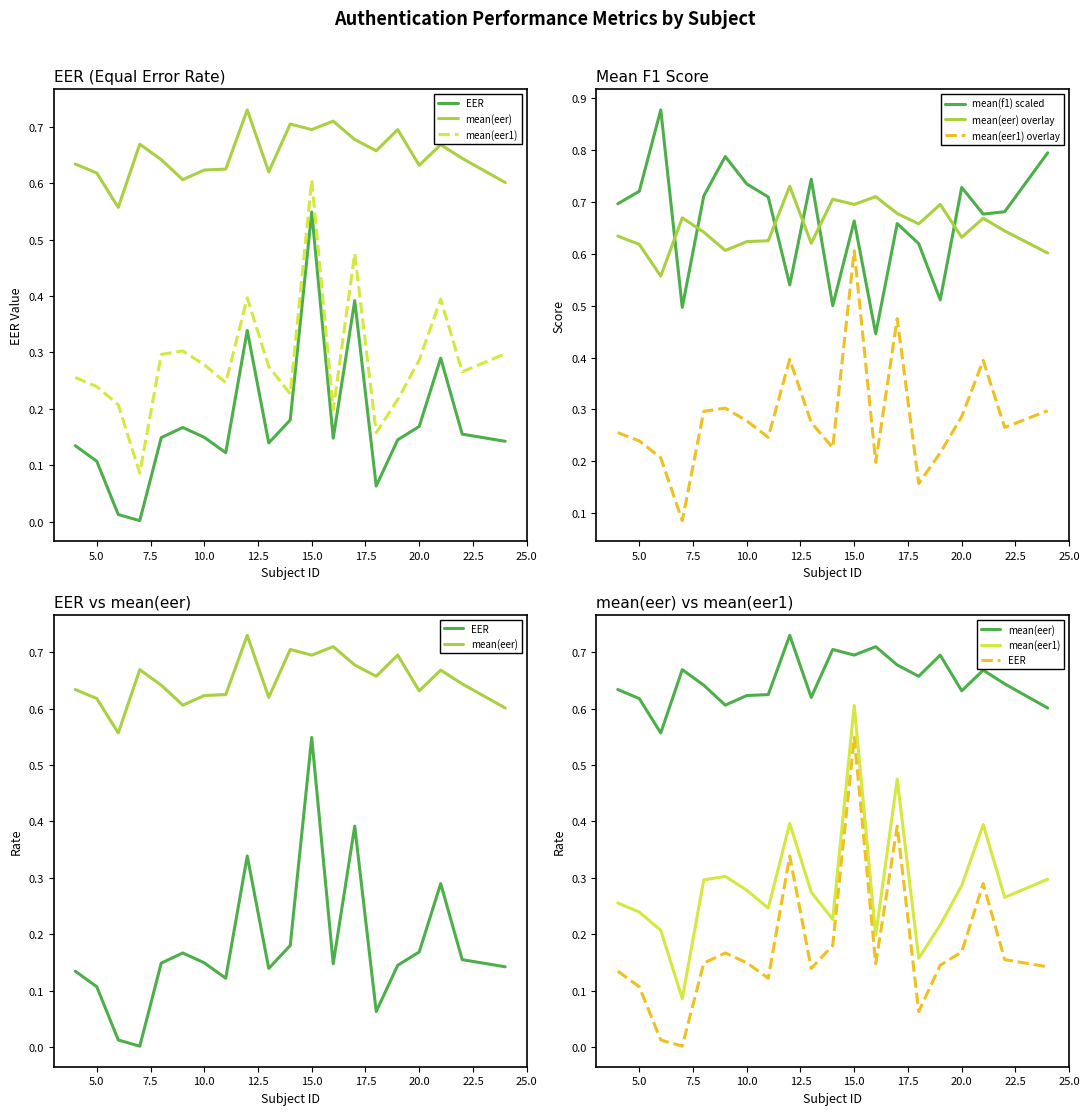

How many interior local valleys does the mean(eer1) series have?

6